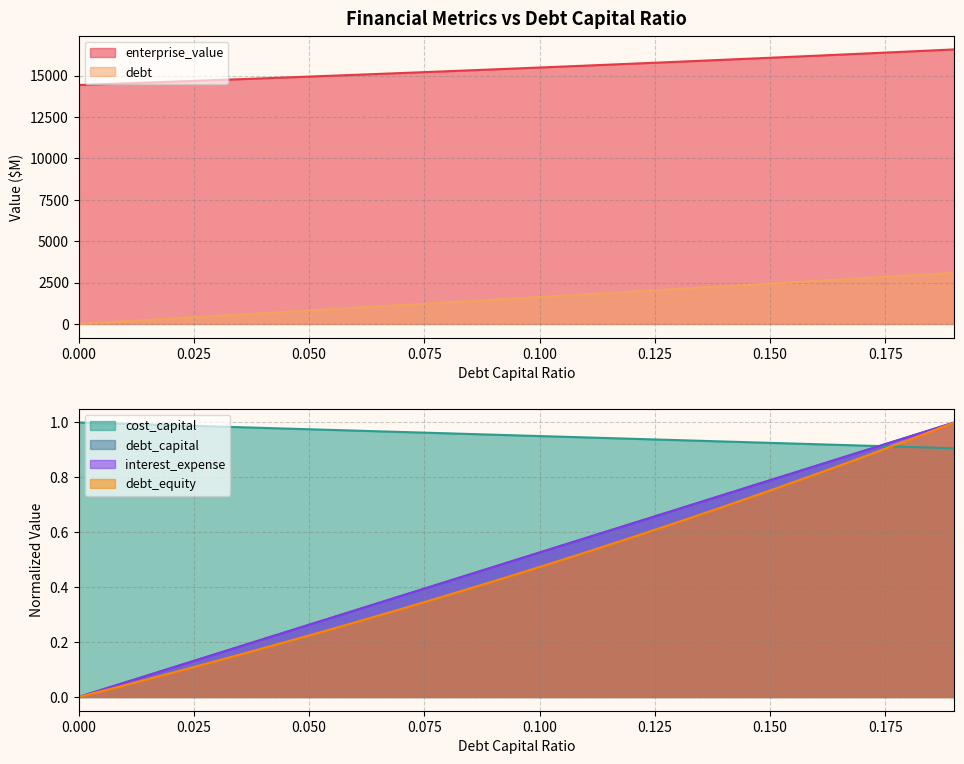

True or false: debt_capital has more than 0 interior local peaks.

False